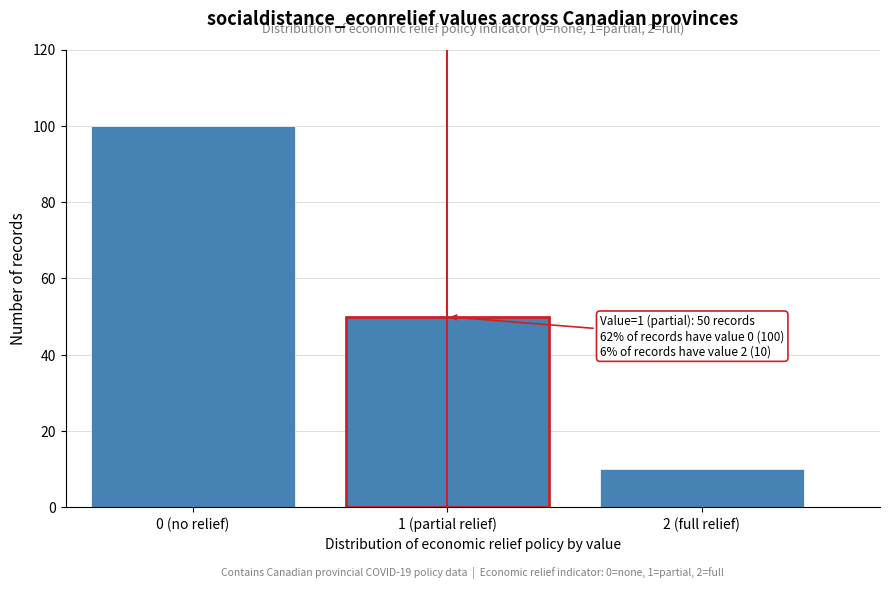

Reading right to left, what are all the values shown in this chart?

10	50	100